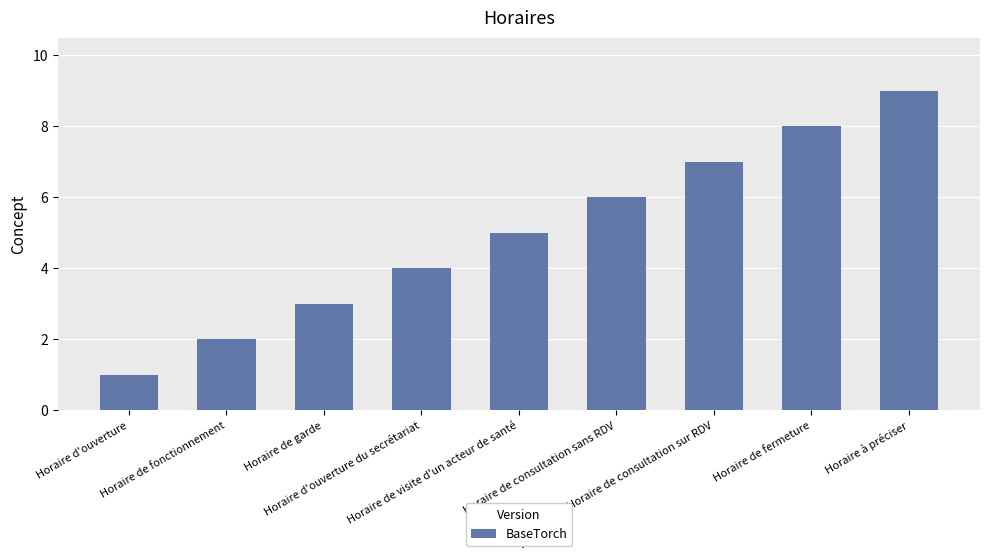

What is the difference between the values at Horaire de consultation sur RDV and Horaire de consultation sans RDV?

1